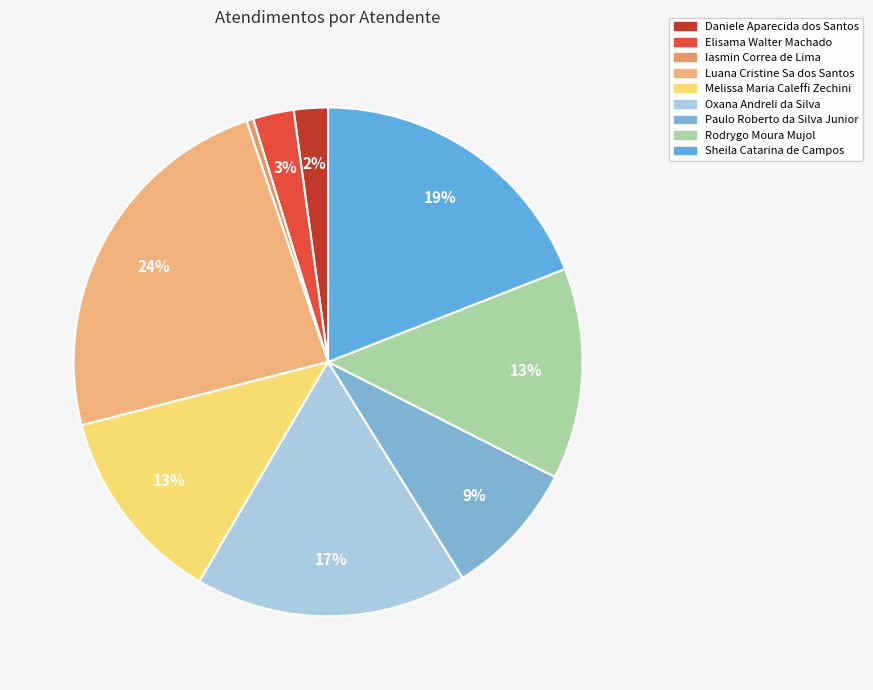

How many slices are in this pie chart?

9